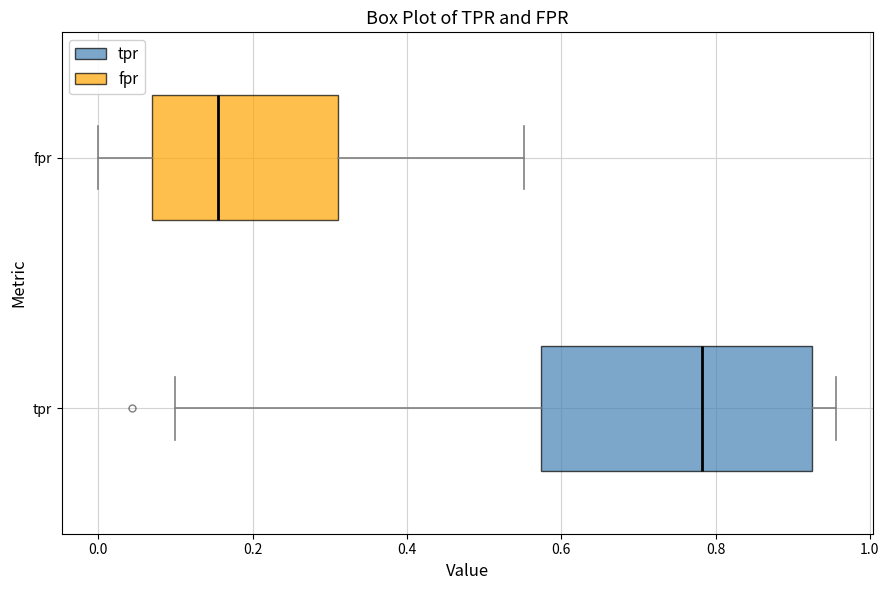

Reading bottom to top, transcribe this box plot: for each box, give where its median line is, the range the box spans, and where its two whiskers end, as read against the x-axis. The values are not printed on the chart, so give them approximately, as read against the axis.

tpr: median 0.78, box 0.58 to 0.92, whiskers 0.10 to 0.96
fpr: median 0.16, box 0.06 to 0.32, whiskers 0.00 to 0.56